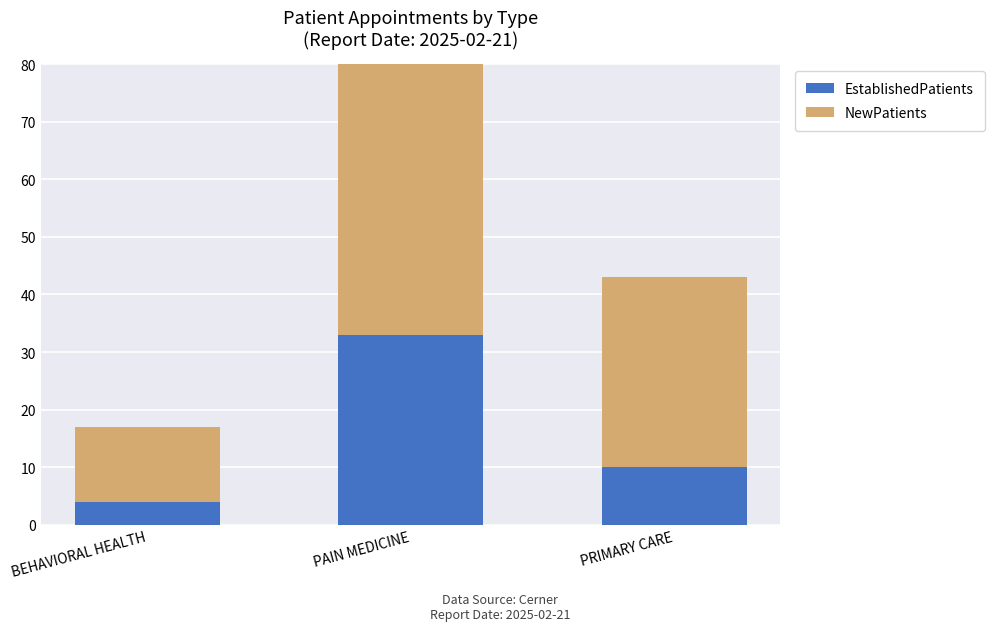

At which label does NewPatients reach its minimum?

BEHAVIORAL HEALTH